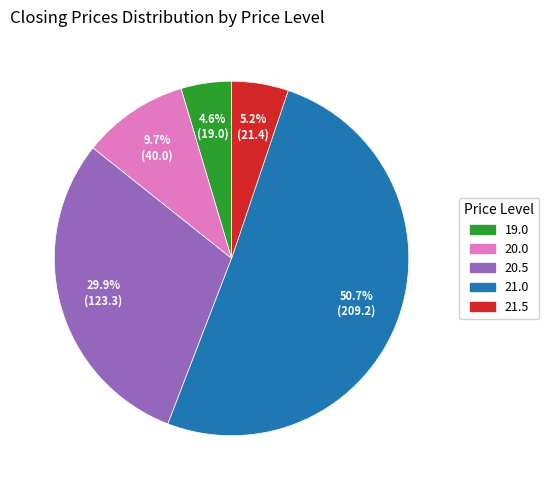

How many slices are in this pie chart?

5